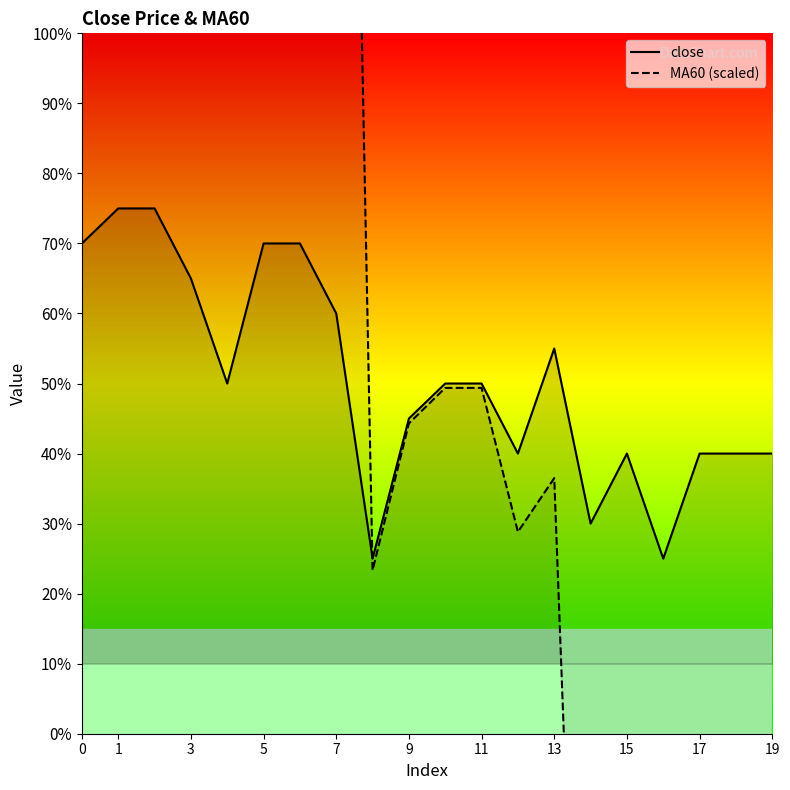

Which has a higher value, 14 or 11?

11